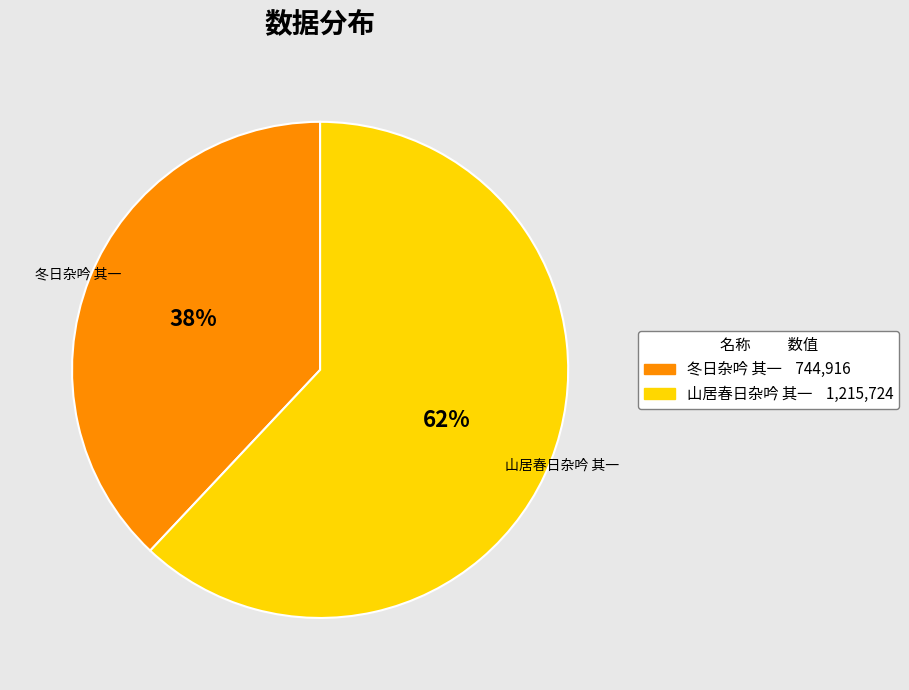

To the nearest percent, what is the difference between the largest and smallest slice percentages?

24%